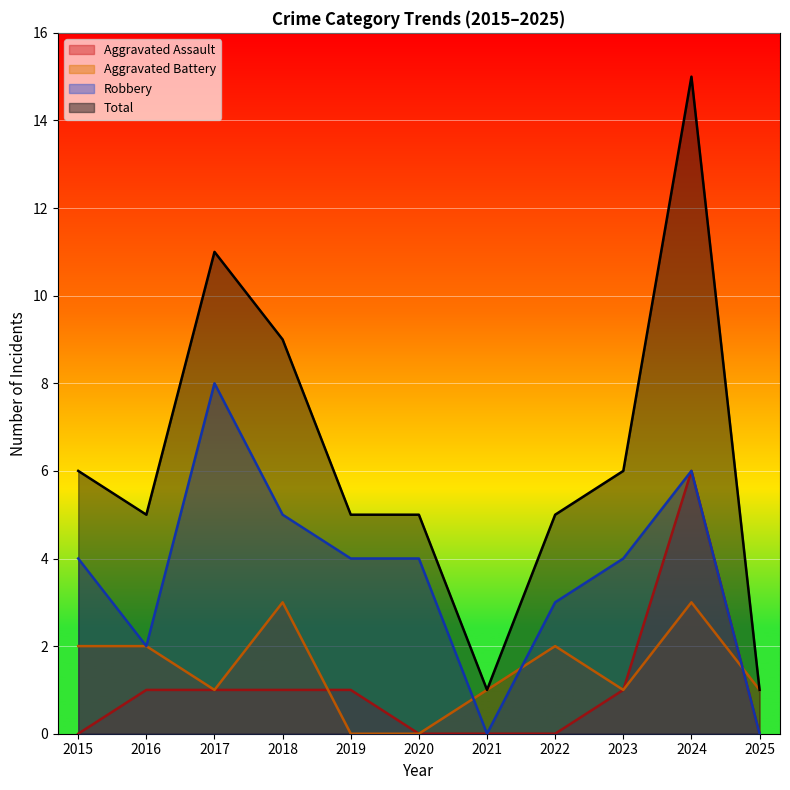

Where does the Total series first go above 5?

2015